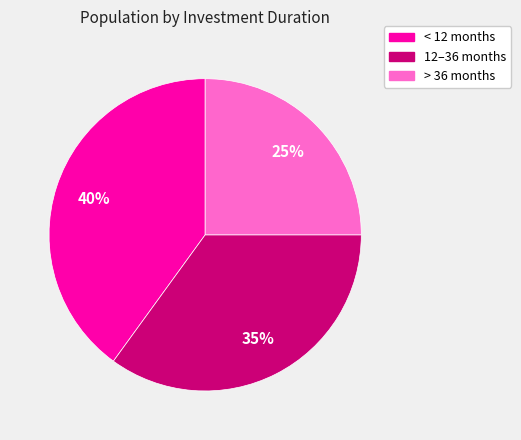

The < 12 months slice represents 40% of the pie. True or false?

True